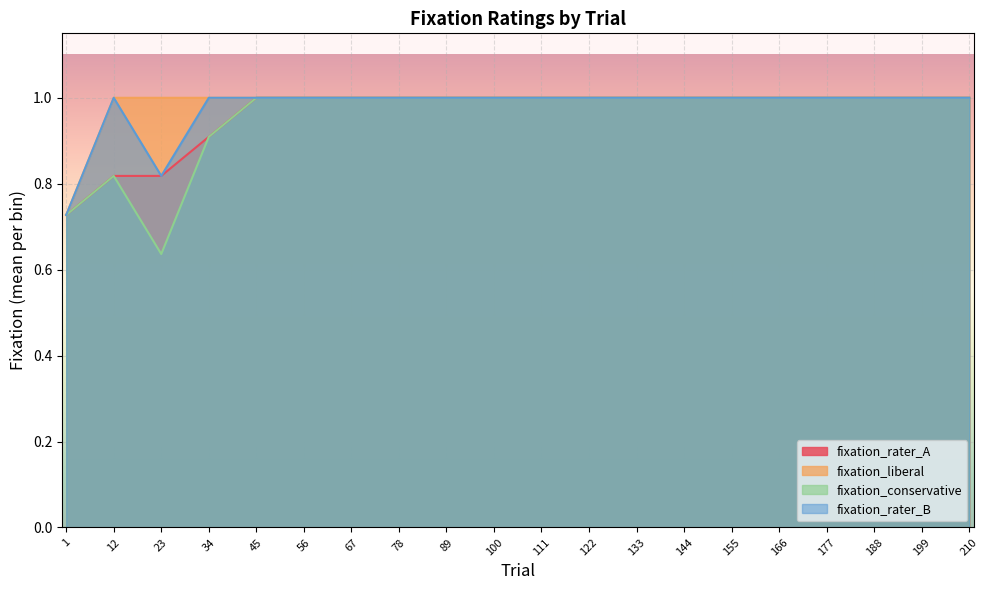

What is the highest value of the fixation_liberal series?

1.0